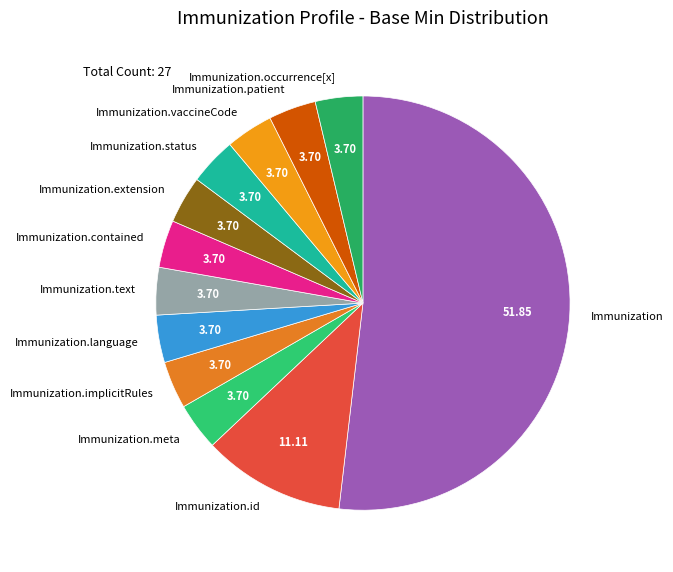

Approximately how many times larger is the value at Immunization.occurrence[x] compared to Immunization.meta?

1.0